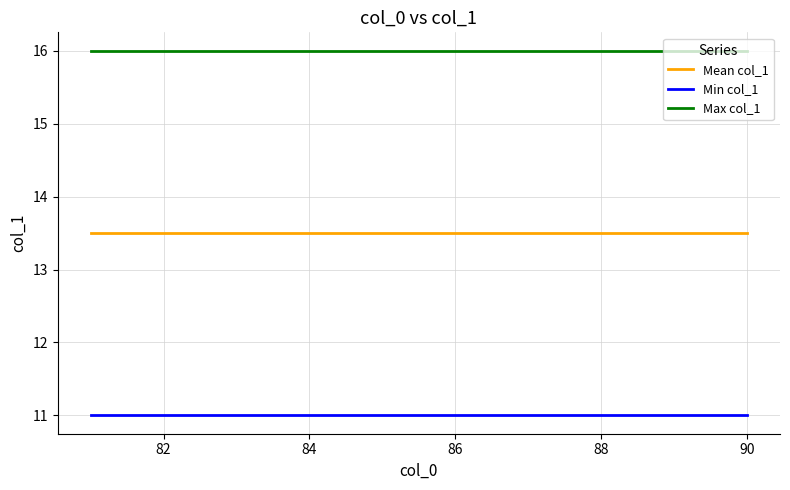

Which series has the largest total across all categories?

Max col_1